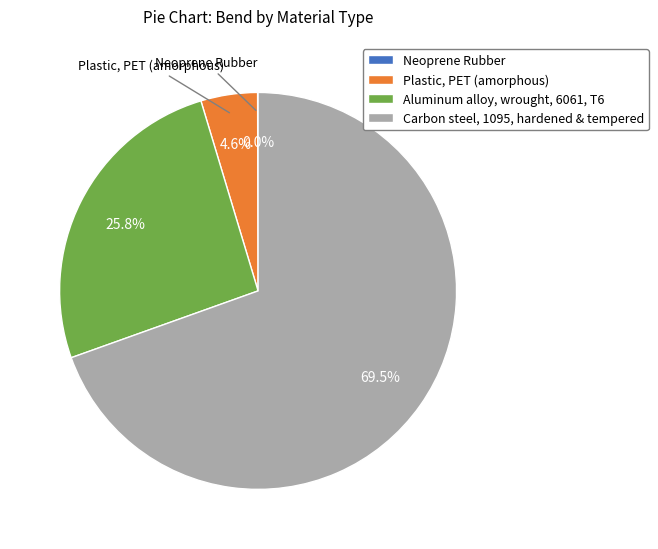

Which has a higher value, Carbon steel, 1095, hardened & tempered or Plastic, PET (amorphous)?

Carbon steel, 1095, hardened & tempered